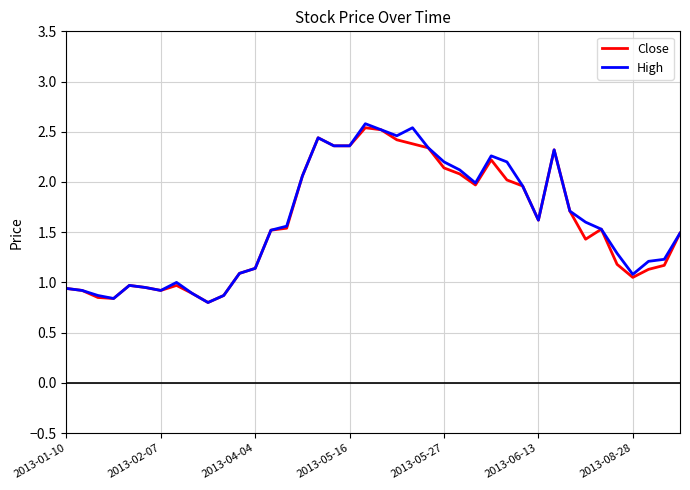

What is the maximum value shown in the chart?

2.6